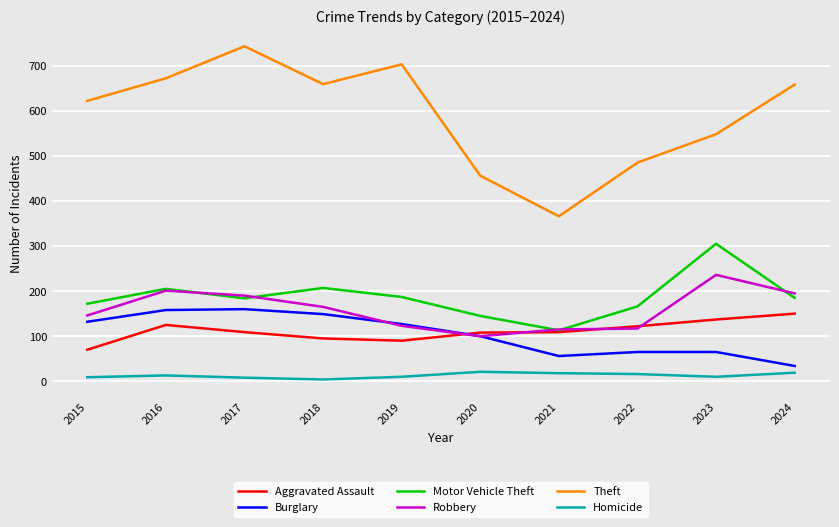

True or false: Motor Vehicle Theft and Burglary cross at least once.

False